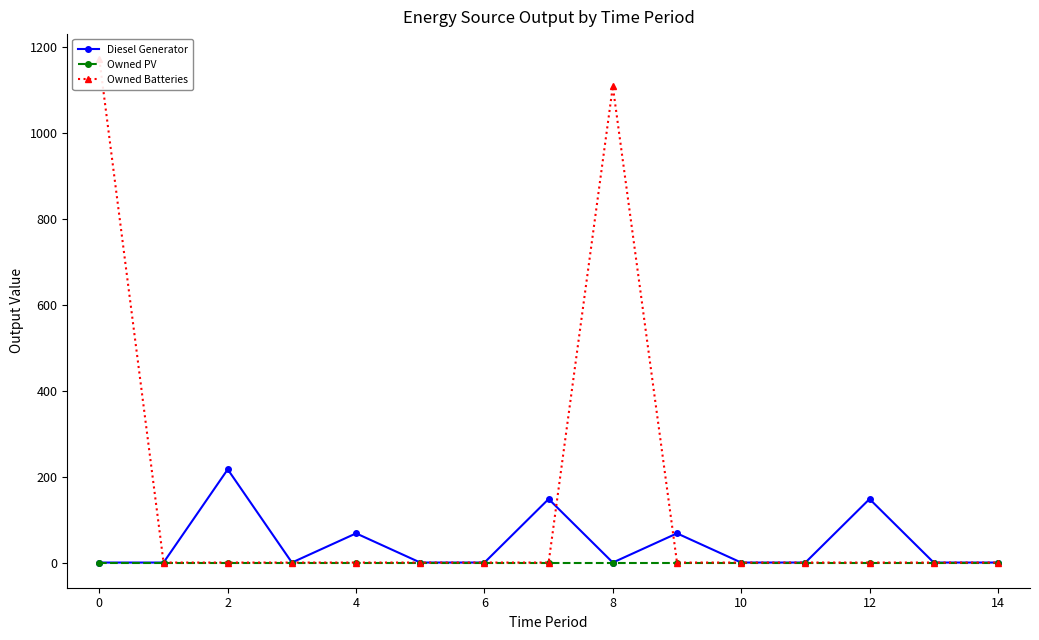

List the labels in order of Owned Batteries value, smallest first.

0, 2, 4, 6, 8, 10, 12, 16, 10, 11, 12, 13, 14, 14, −2